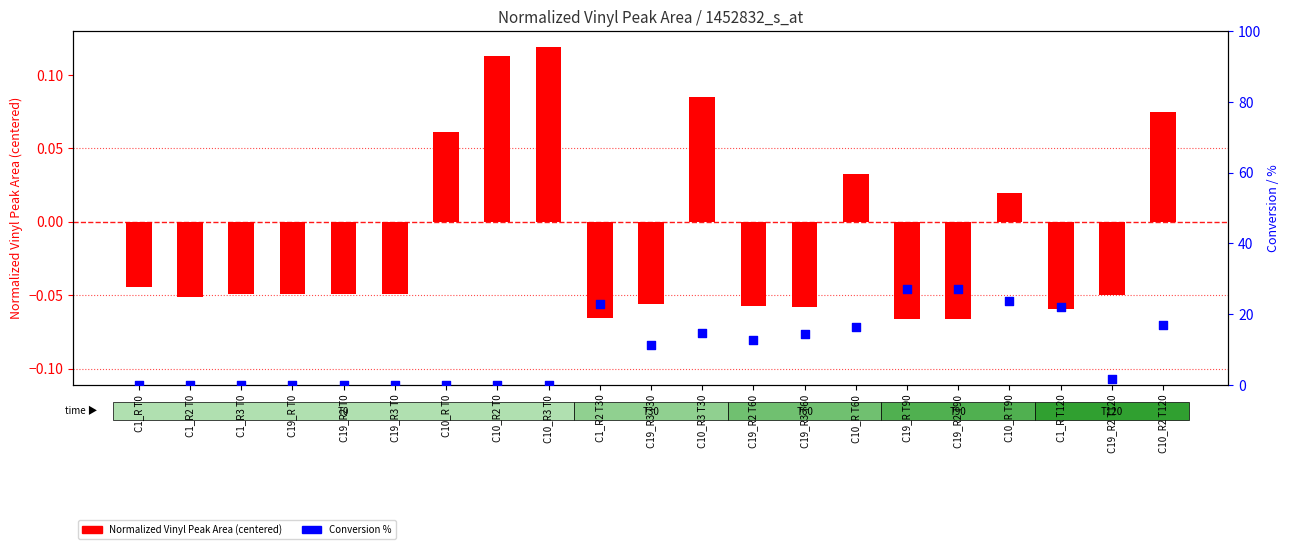

Which series reaches the maximum Y coordinate?

Conversion %